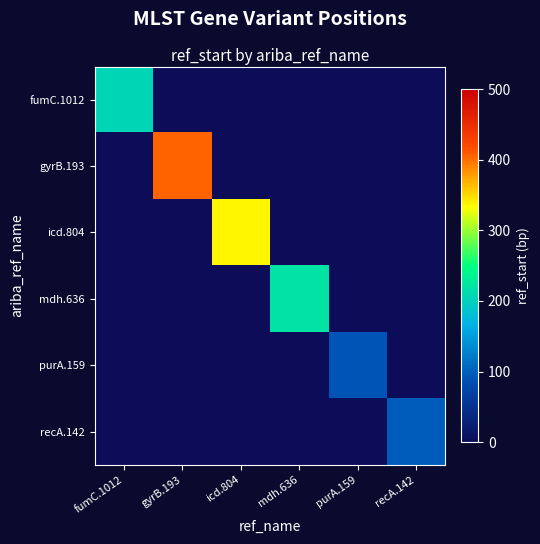

At how many categories does at least one series exceed 391?

1